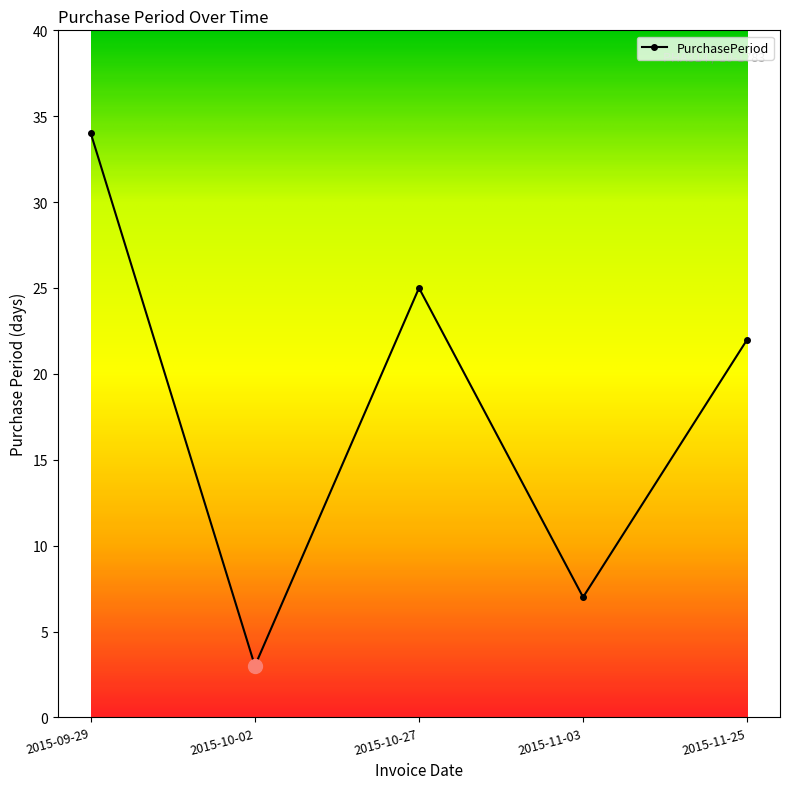

The value at 2015-11-25 is 9. True or false?

False